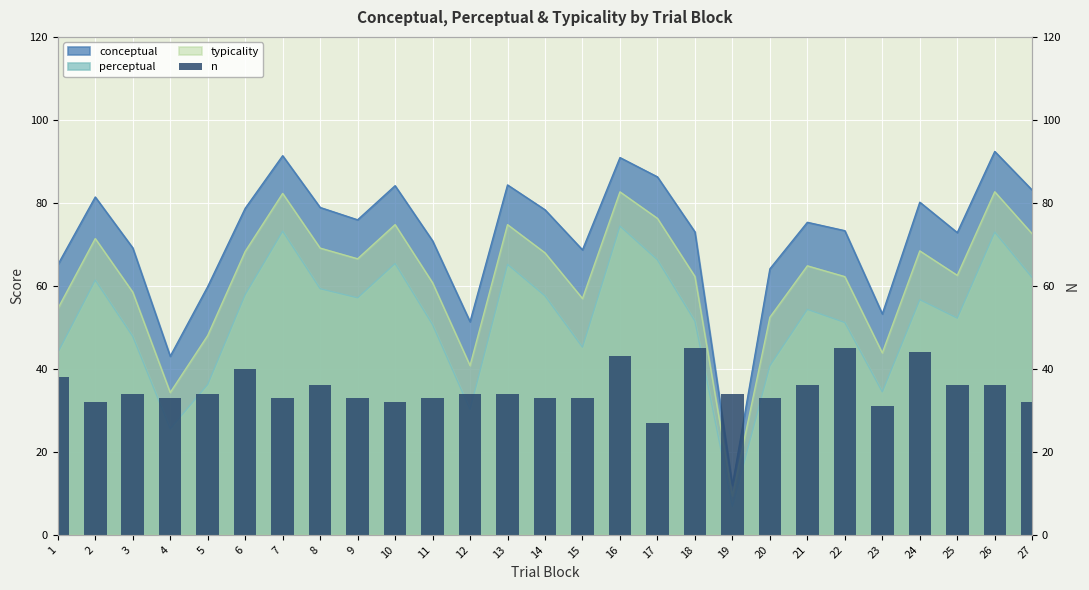

Reading left to right, what are all the values shown in this chart?

38	32	34	33	34	40	33	36	33	32	33	34	34	33	33	43	27	45	34	33	36	45	31	44	36	36	32